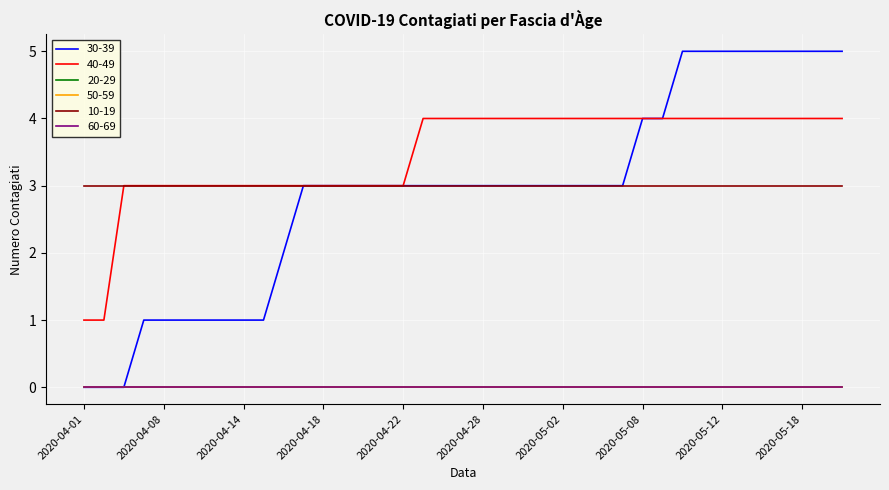

Does the chart display data point markers on the line(s)?

No